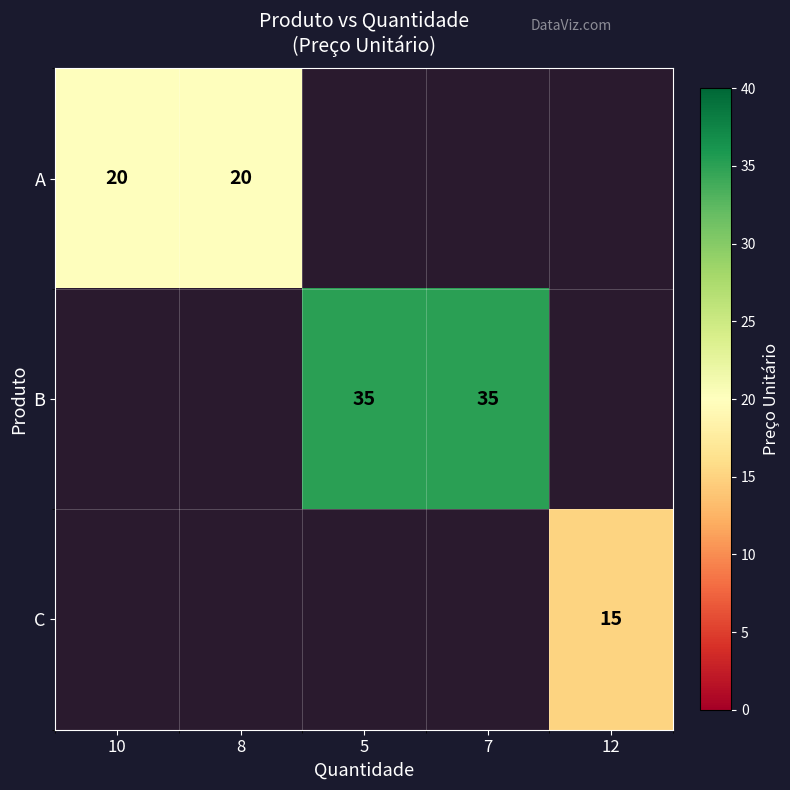

The value of A at 8 is 20. True or false?

True